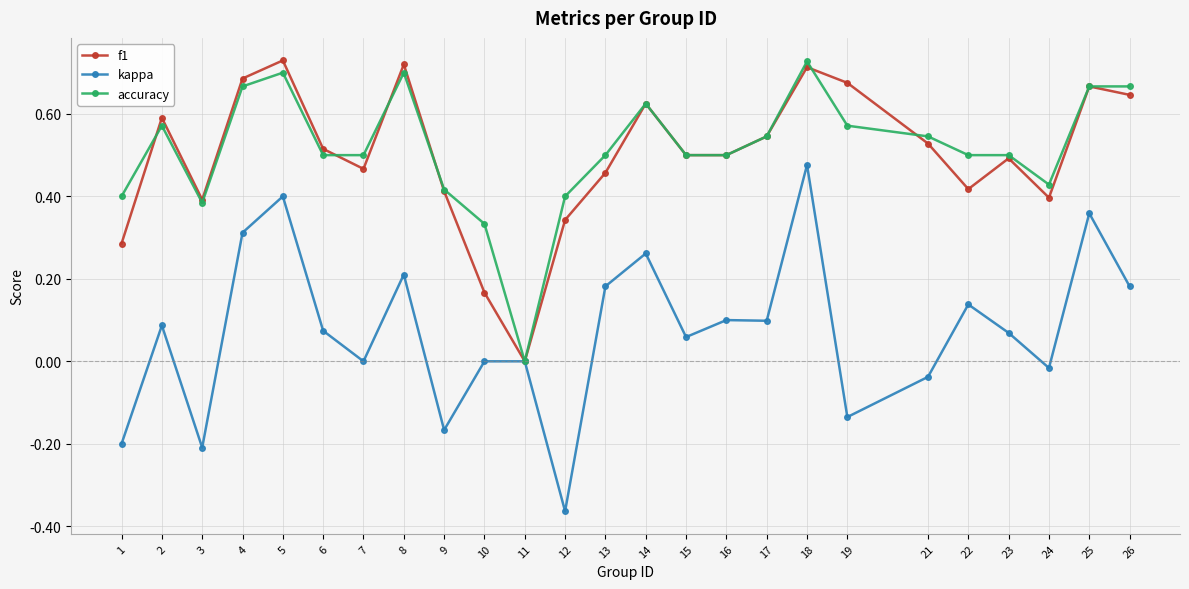

Which label corresponds to the smallest value in the chart?

12